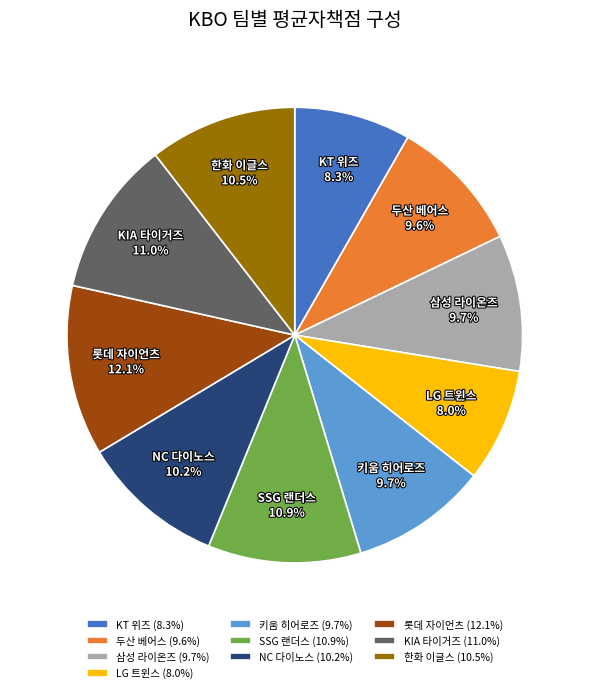

What is the ratio of the value at 두산 베어스 to the value at NC 다이노스?

0.9